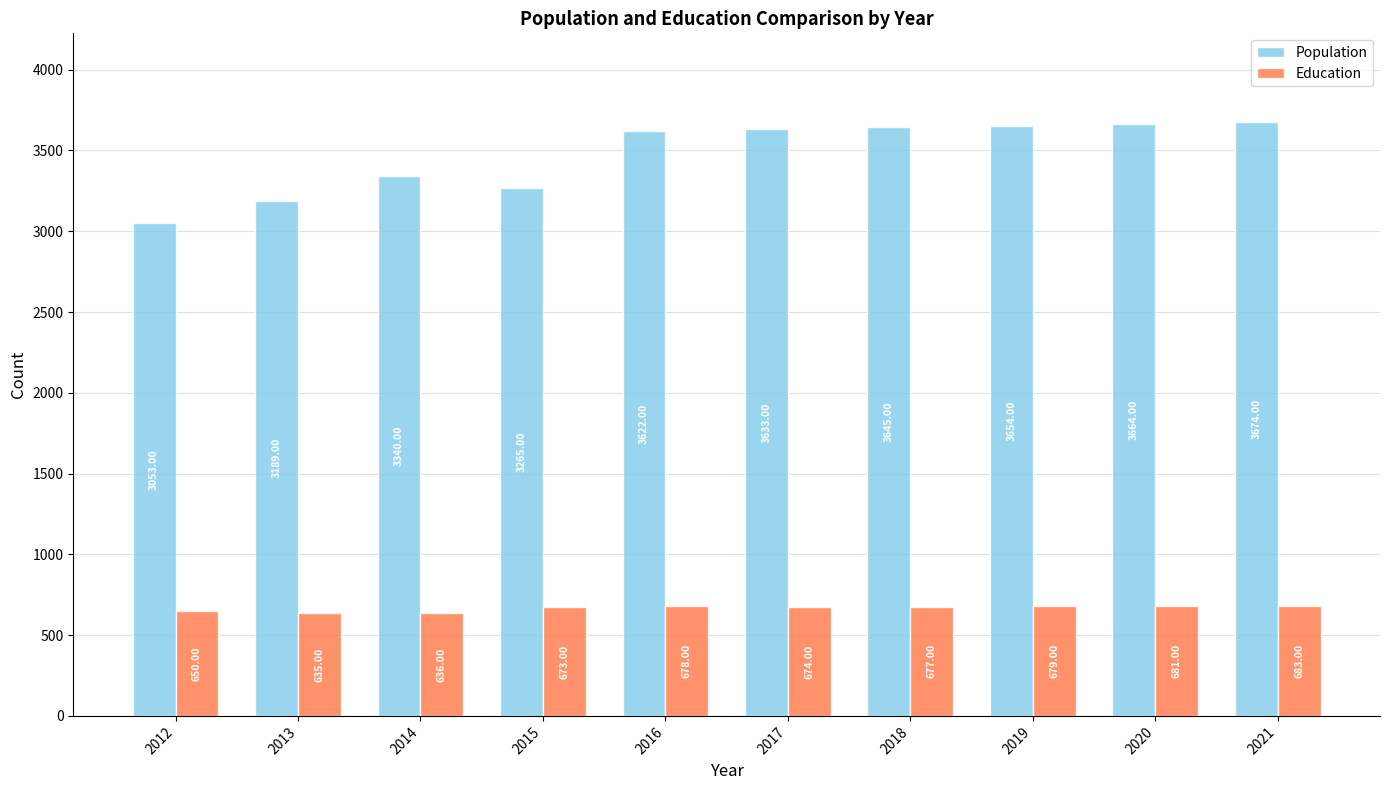

What is the difference between the maximum and second lowest values in the Population series?

485